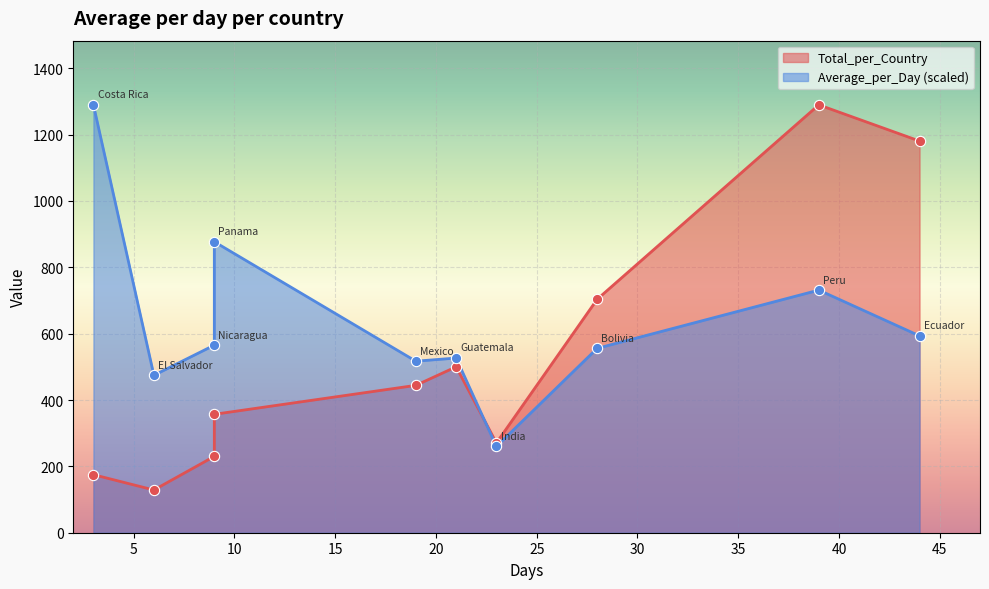

What is the total value across all series at Panama?

396.6